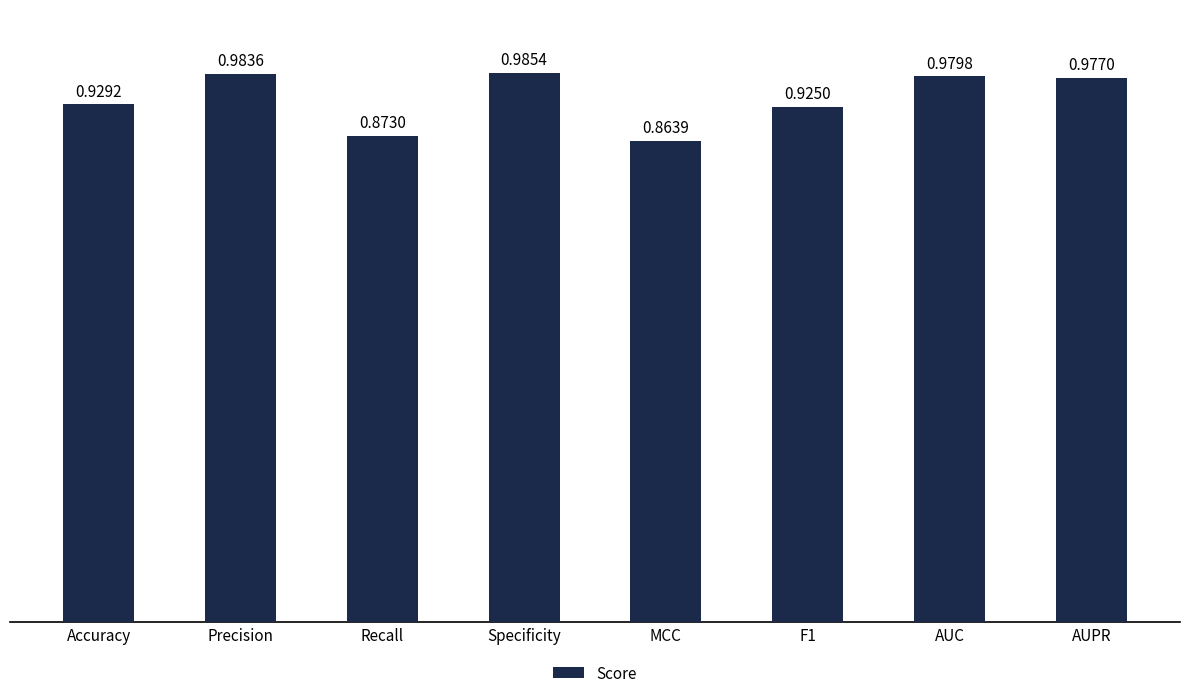

Are the bars horizontal?

No